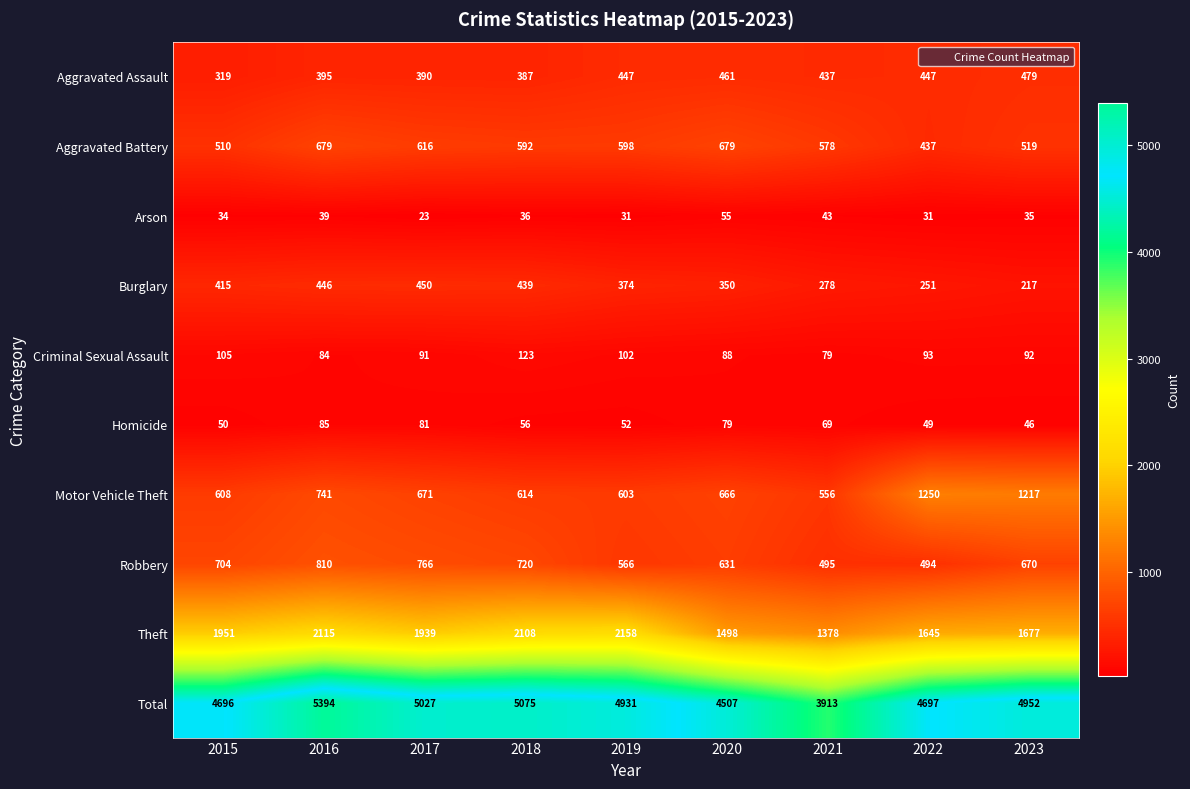

Which series has the largest total across all categories?

Total